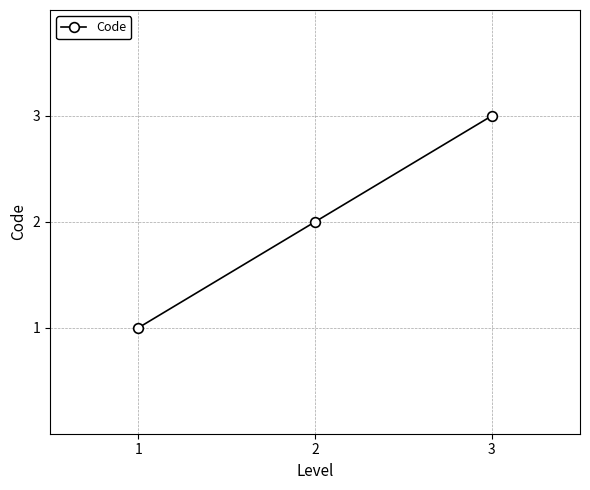

What is the greatest value displayed?

3